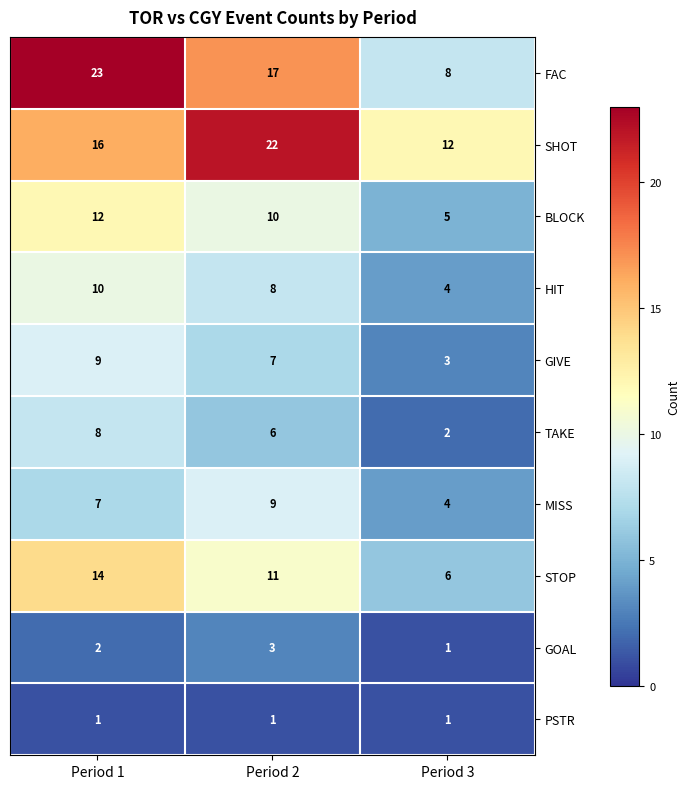

Is it true that BLOCK equals 10 at Period 2?

True